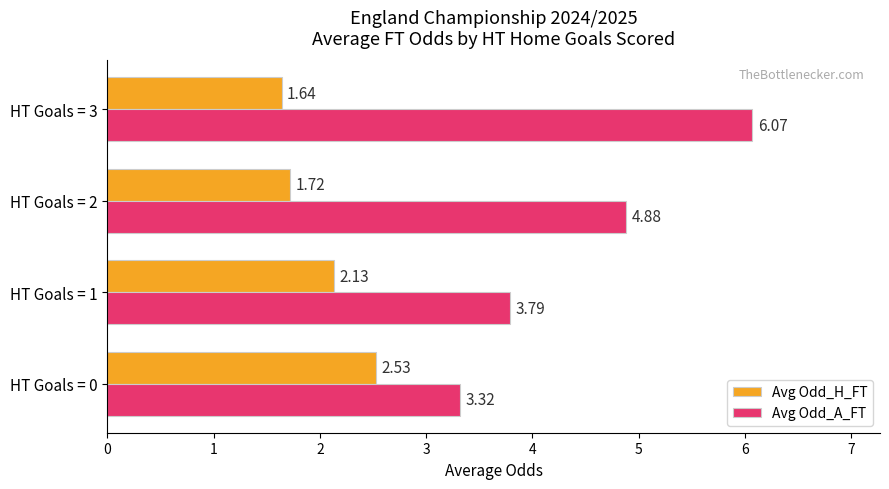

What is the sum of the Avg Odd_A_FT values at HT Goals = 3 and HT Goals = 0?

9.4